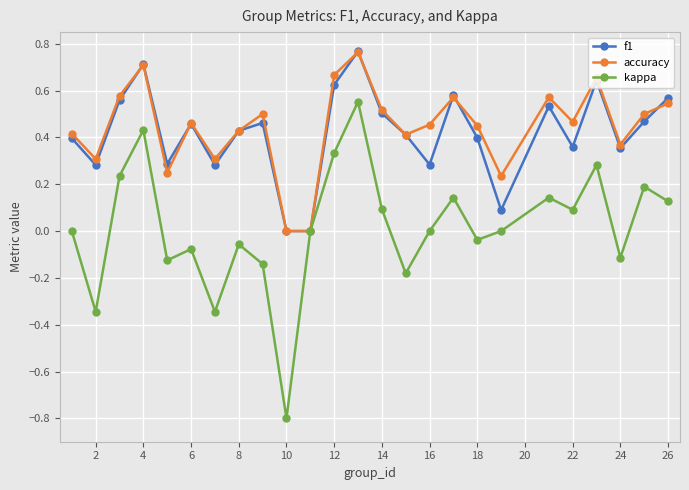

How many lines are shown in the chart?

3